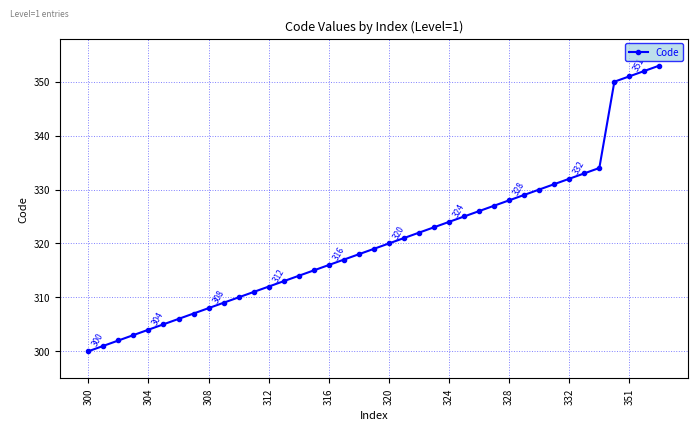

What is the value of the 15th point from the left?

314